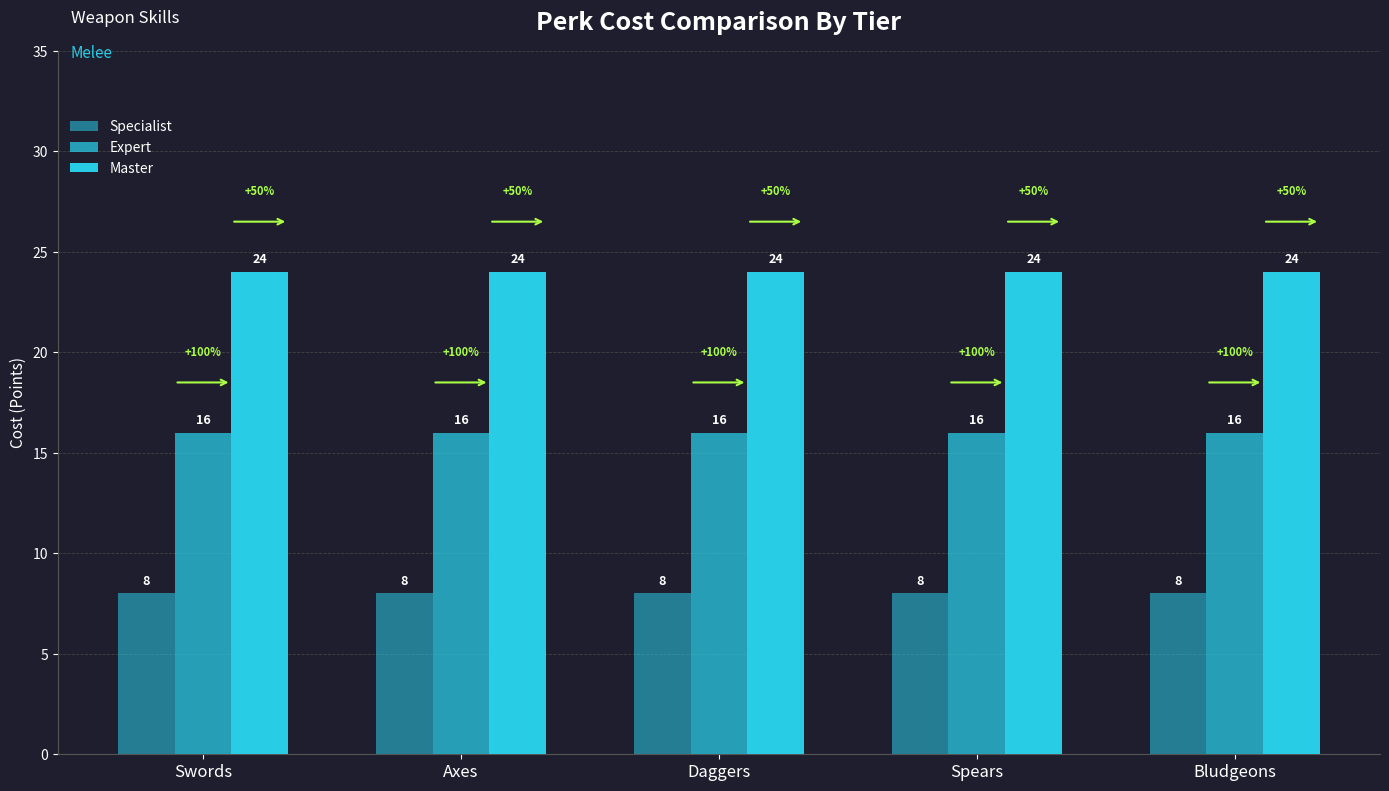

What is the sum of all Master values?

120